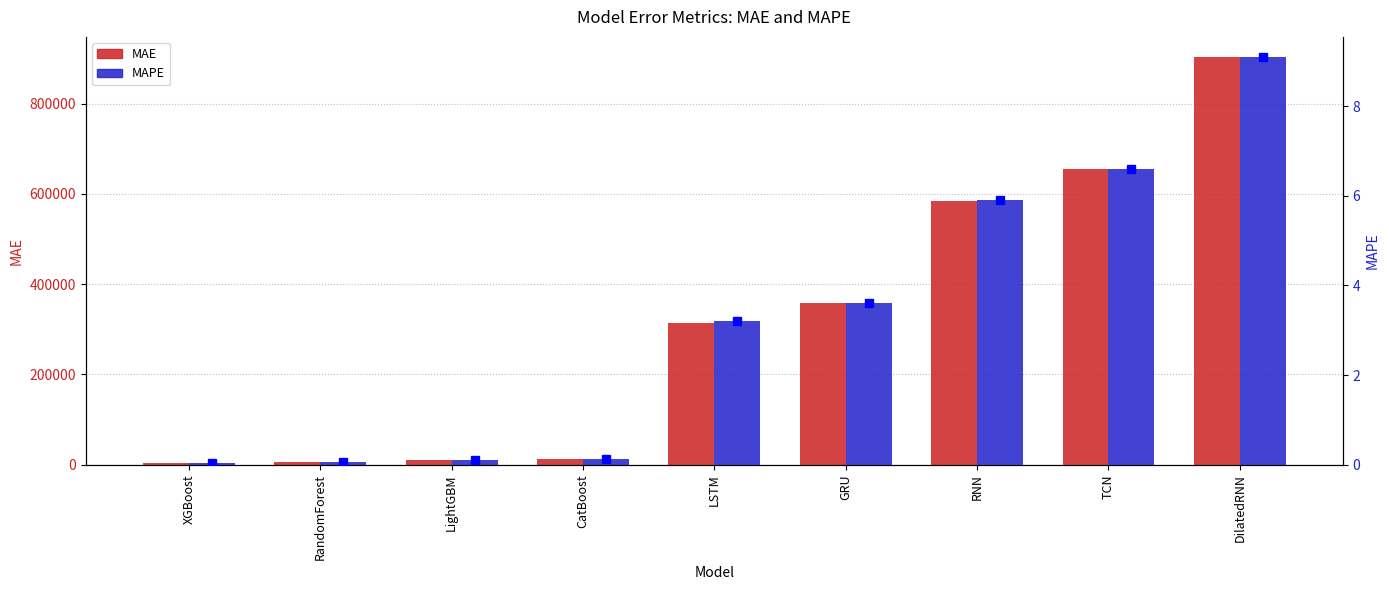

What is the value of the MAPE (marker) bar at the 7th from the left?

5.9